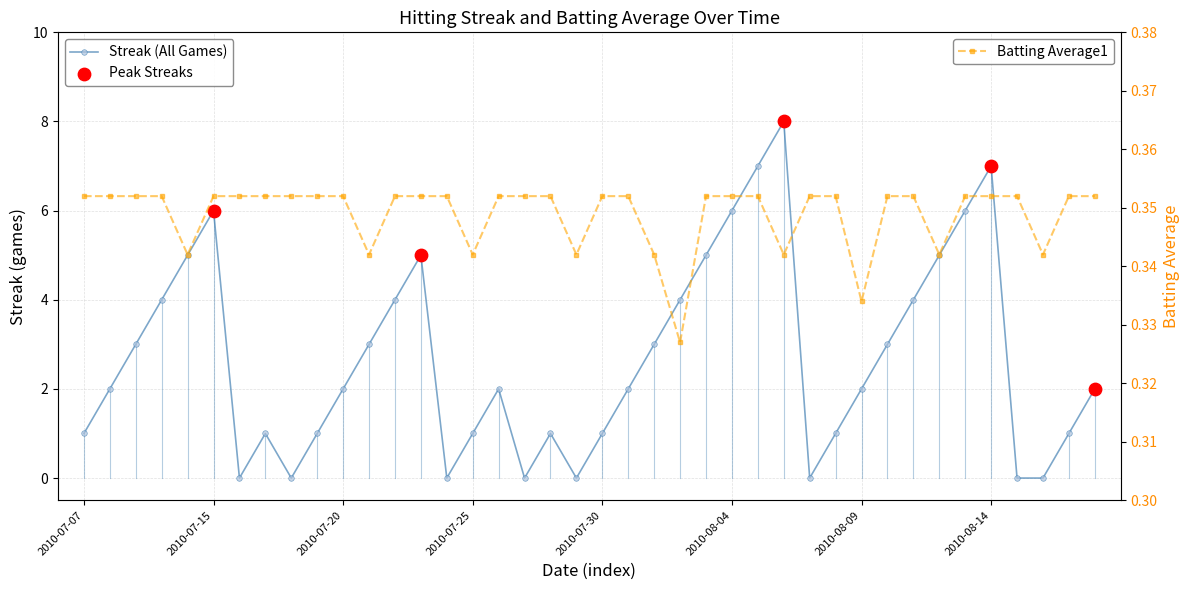

At how many categories does at least one series exceed 1?

24